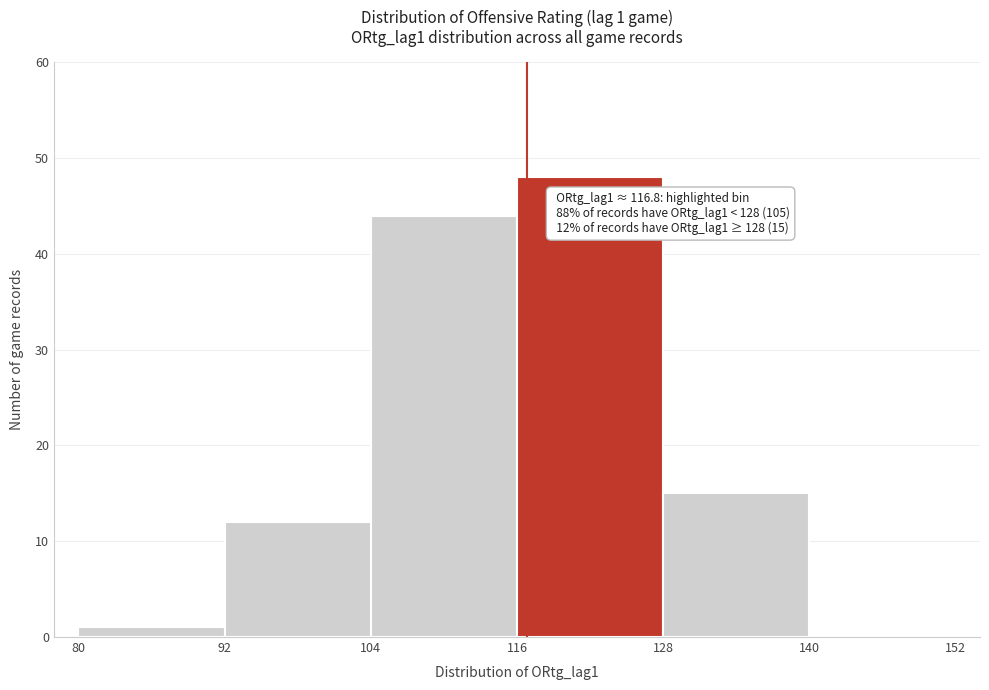

Over which range of the x-axis is the bar tallest?

116 to 128